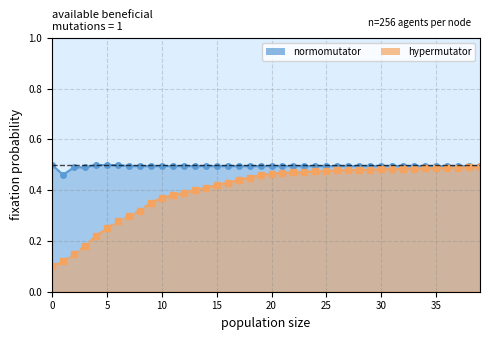

What is the total value across all series at 36?

1.0